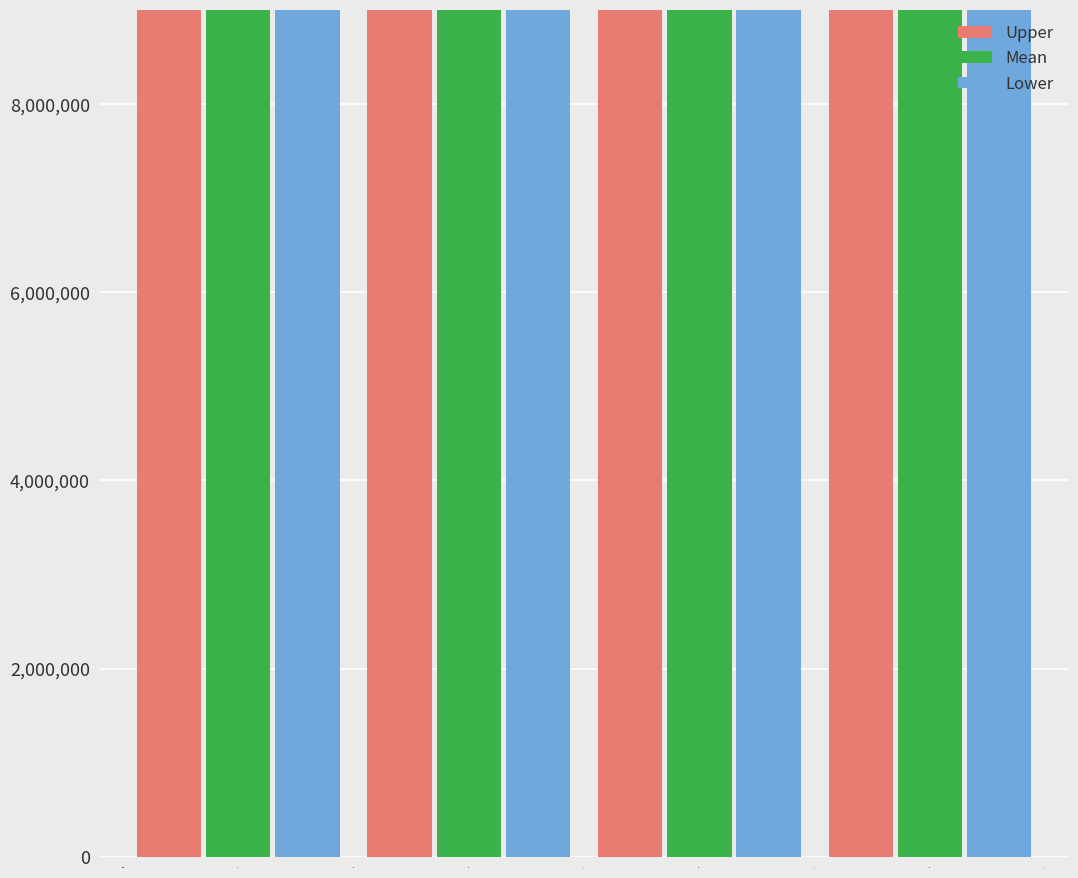

The value of Mean at 3.0 is 25797800. True or false?

True